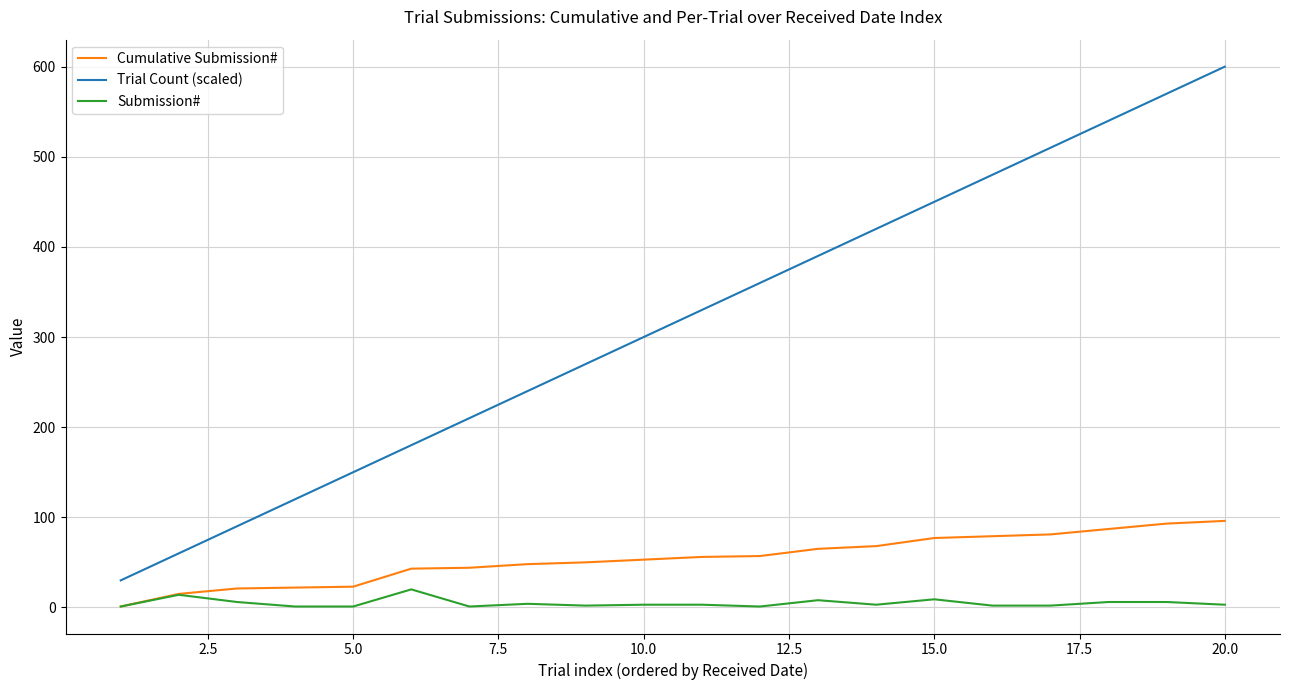

Which series has the largest total across all categories?

Trial Count (scaled)